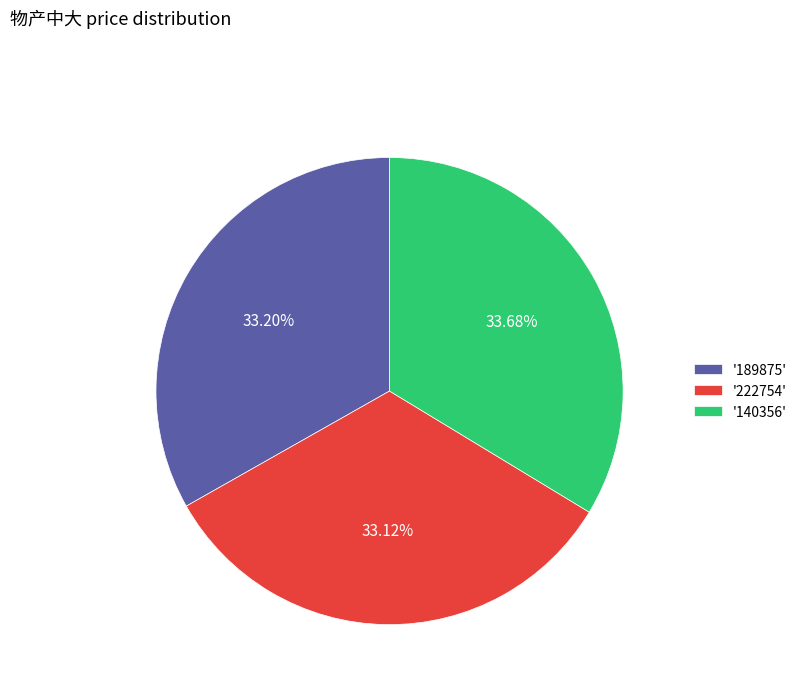

What is the ratio of the value at '222754' to the value at '140356'?

1.0